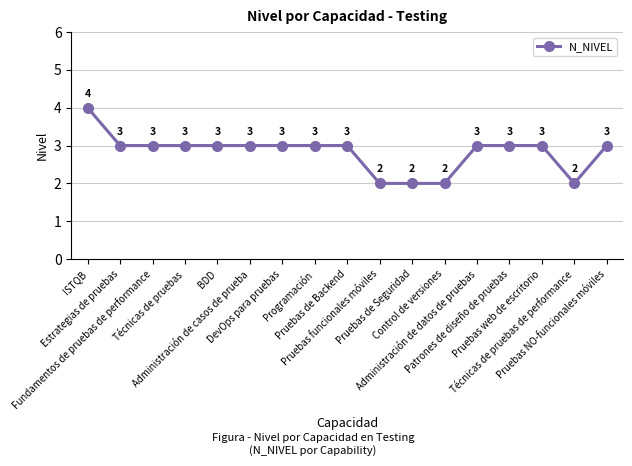

What is the value of the 17th point from the left?

3